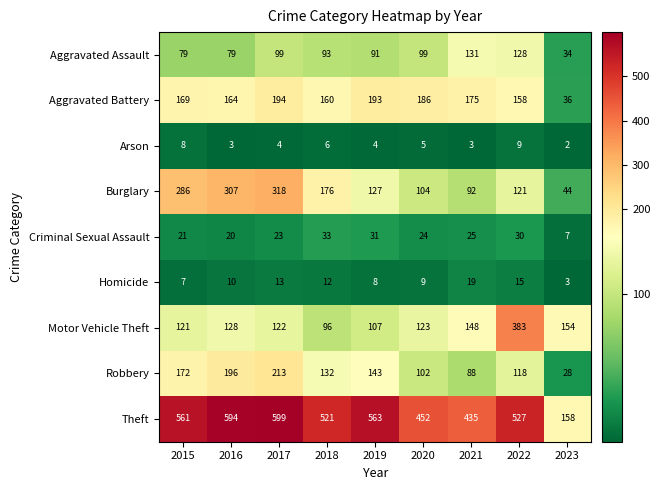

Which series changed the most between 2016 and 2023?

Theft